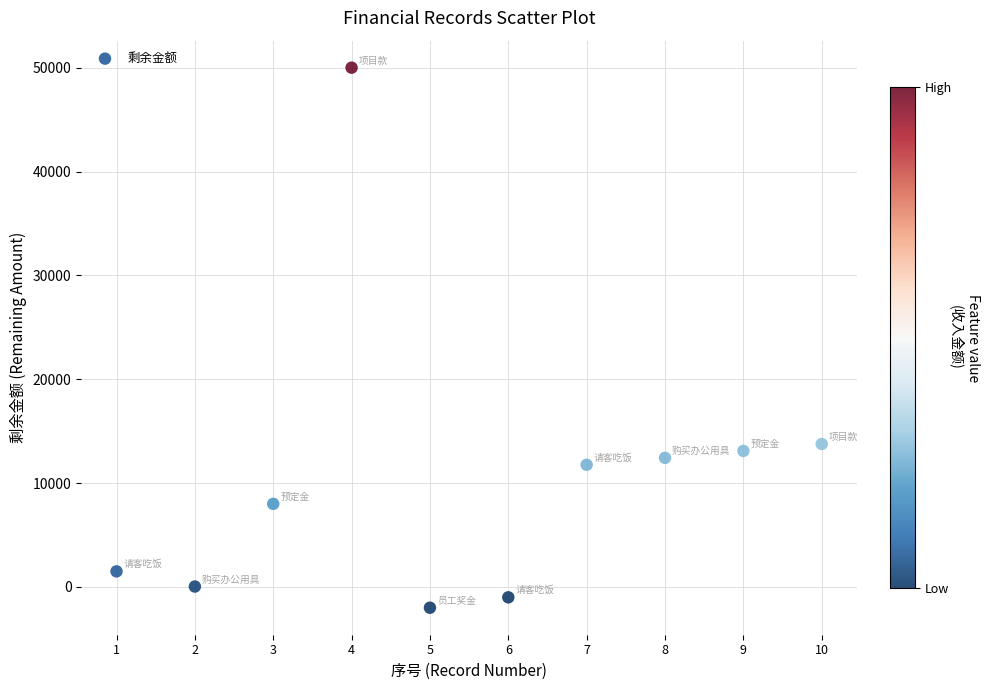

What Y value in the scatter plot is closest to 24000?

13765.3